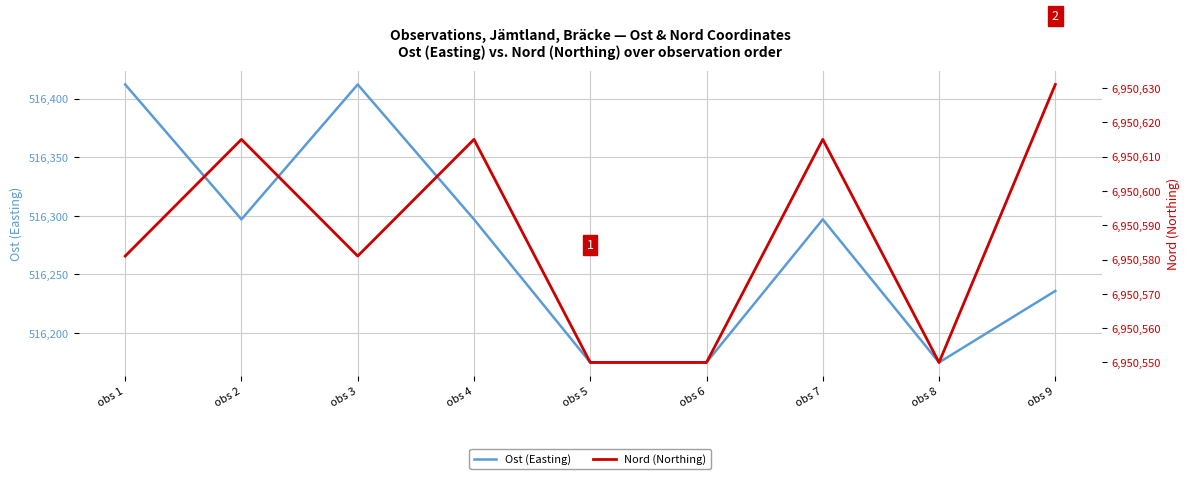

What is the average value of the Nord (Northing) series?

6950588